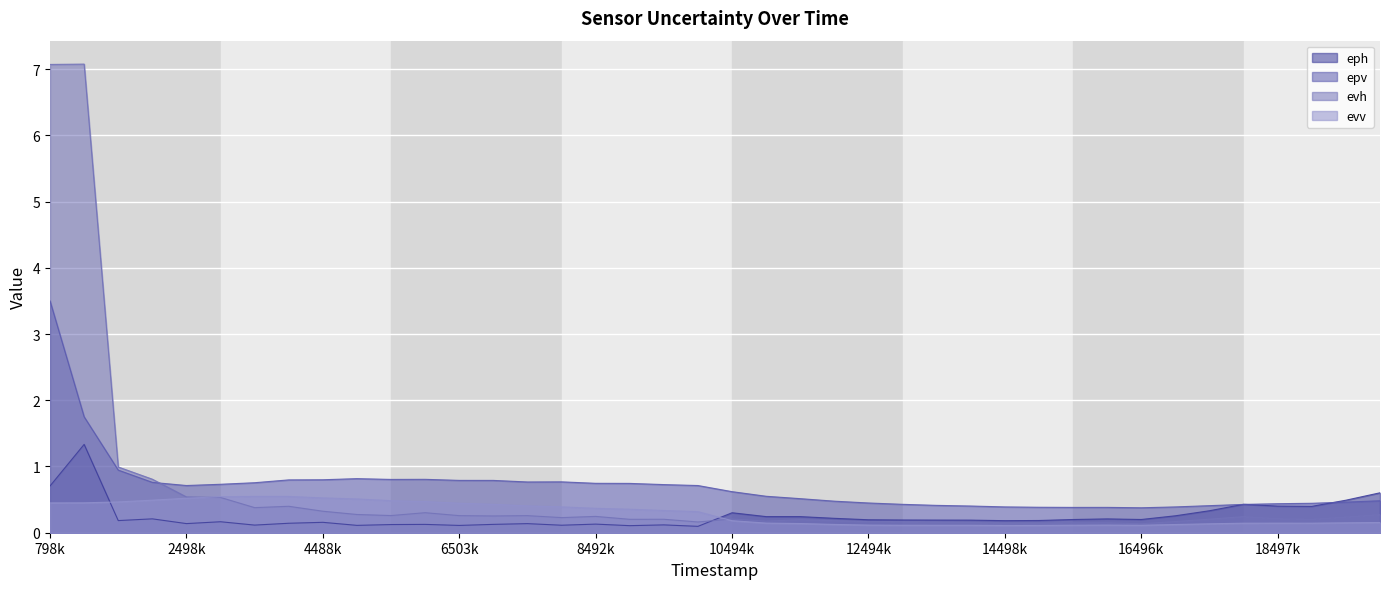

Is the value of evh at 1991000 greater than the value of evv at 19496000?

Yes